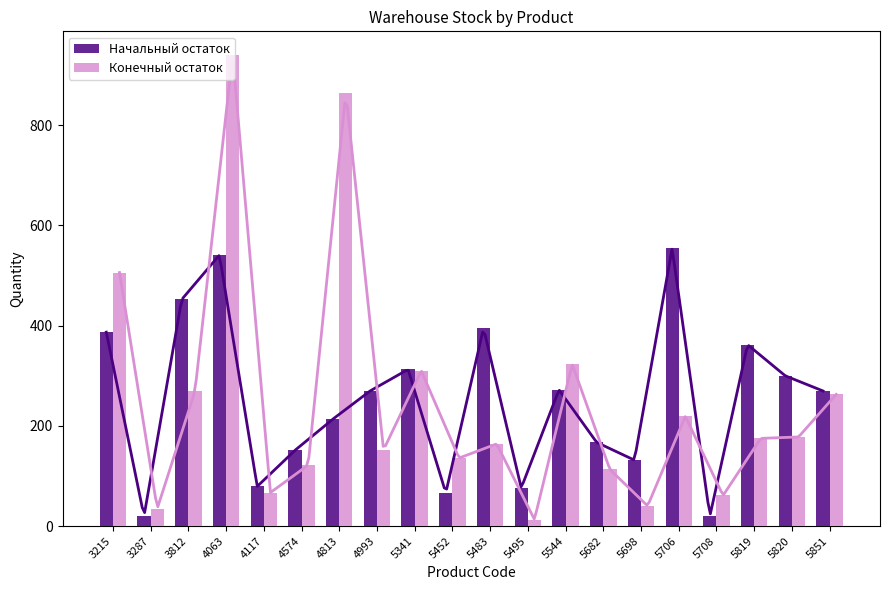

Where does the Конечный остаток series first go above 175?

3215